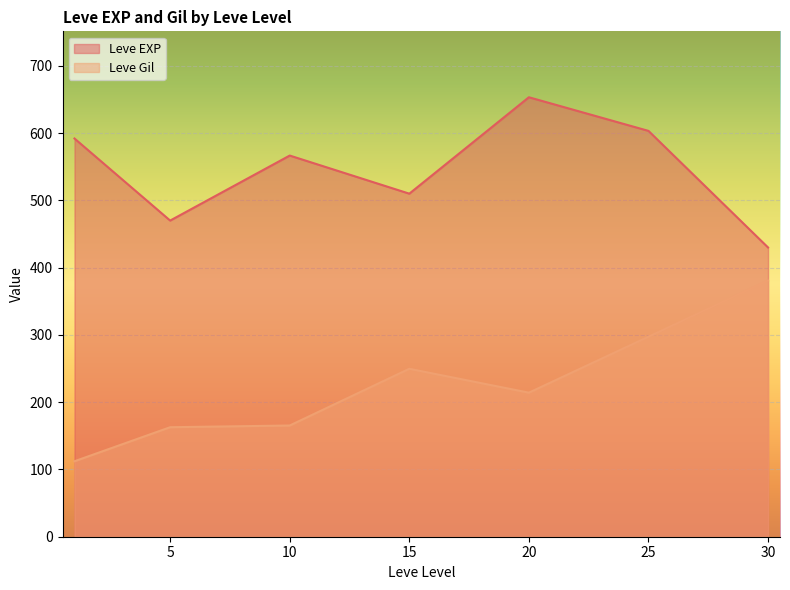

What are all the series names shown in the legend?

Leve EXP, Leve Gil